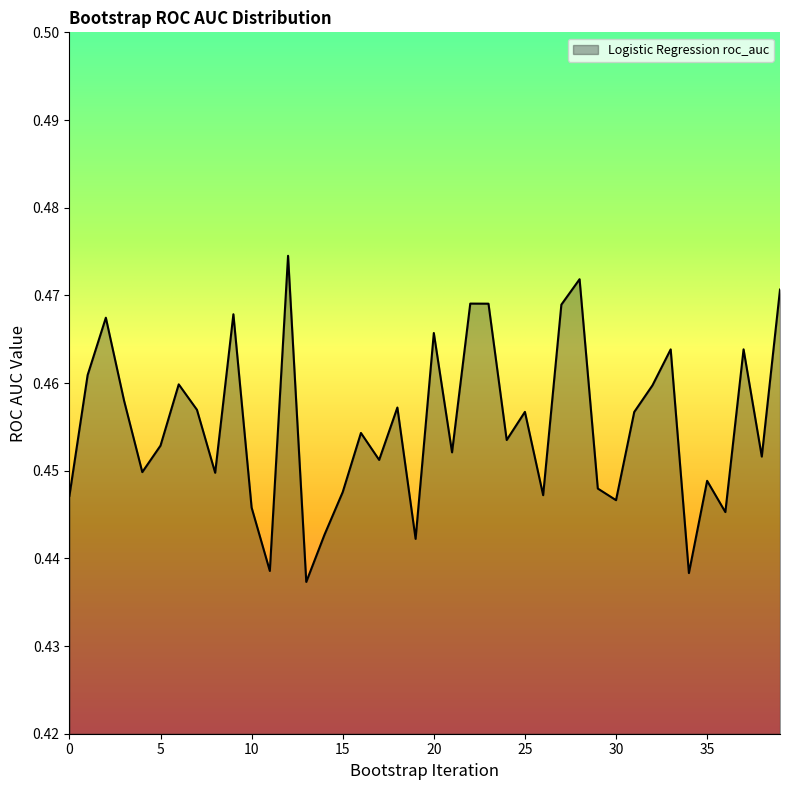

Reading right to left, extract all data points from this chart.

39=0.5	38=0.5	37=0.5	36=0.4	35=0.4	34=0.4	33=0.5	32=0.5	31=0.5	30=0.4	29=0.4	28=0.5	27=0.5	26=0.4	25=0.5	24=0.5	23=0.5	22=0.5	21=0.5	20=0.5	19=0.4	18=0.5	17=0.5	16=0.5	15=0.4	14=0.4	13=0.4	12=0.5	11=0.4	10=0.4	9=0.5	8=0.4	7=0.5	6=0.5	5=0.5	4=0.4	3=0.5	2=0.5	1=0.5	0=0.4